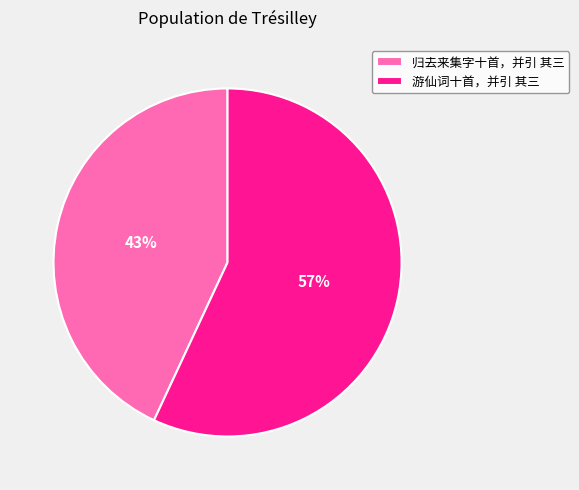

Does any single category account for the majority?

Yes